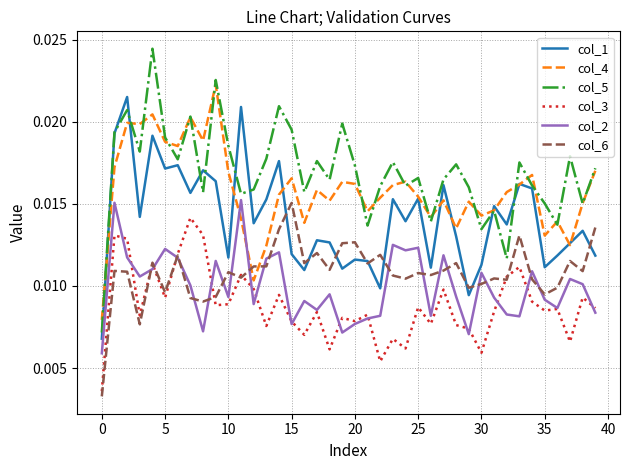

Which series has the largest total across all categories?

col_5